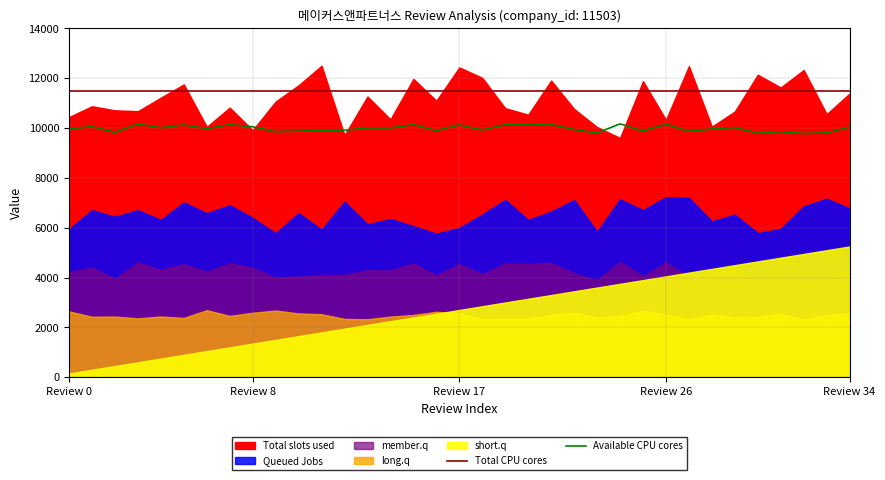

True or false: Available CPU cores and Total CPU cores cross at least once.

False